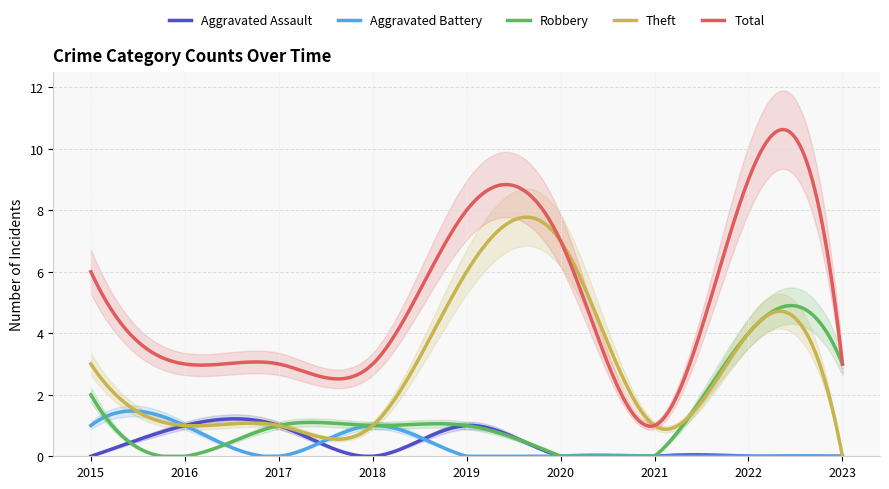

Count the number of data series in this chart.

5